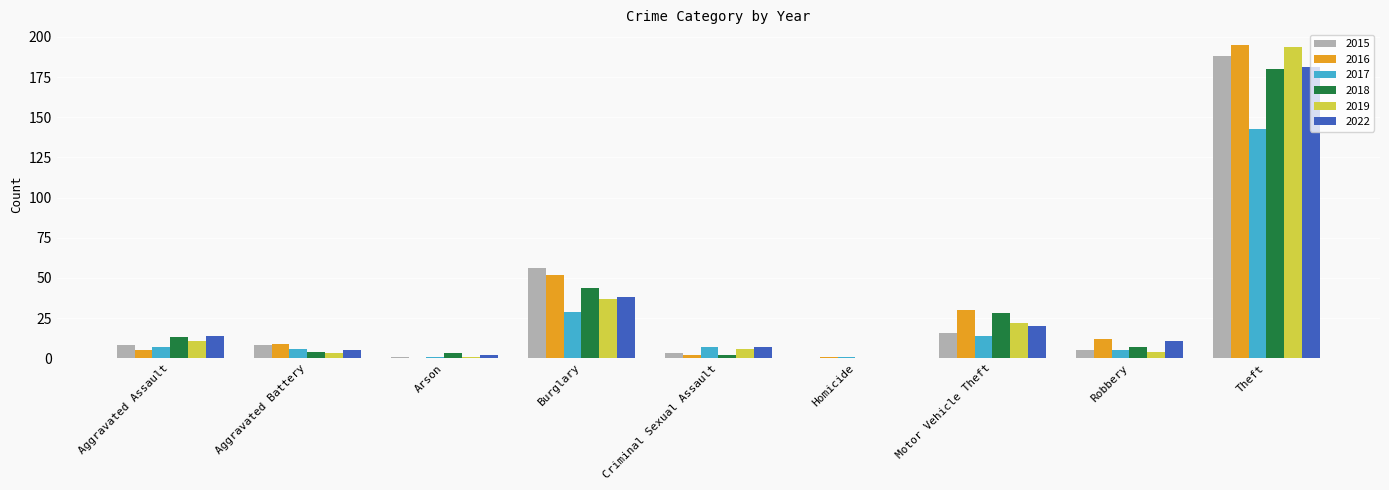

How many groups of bars are there?

9